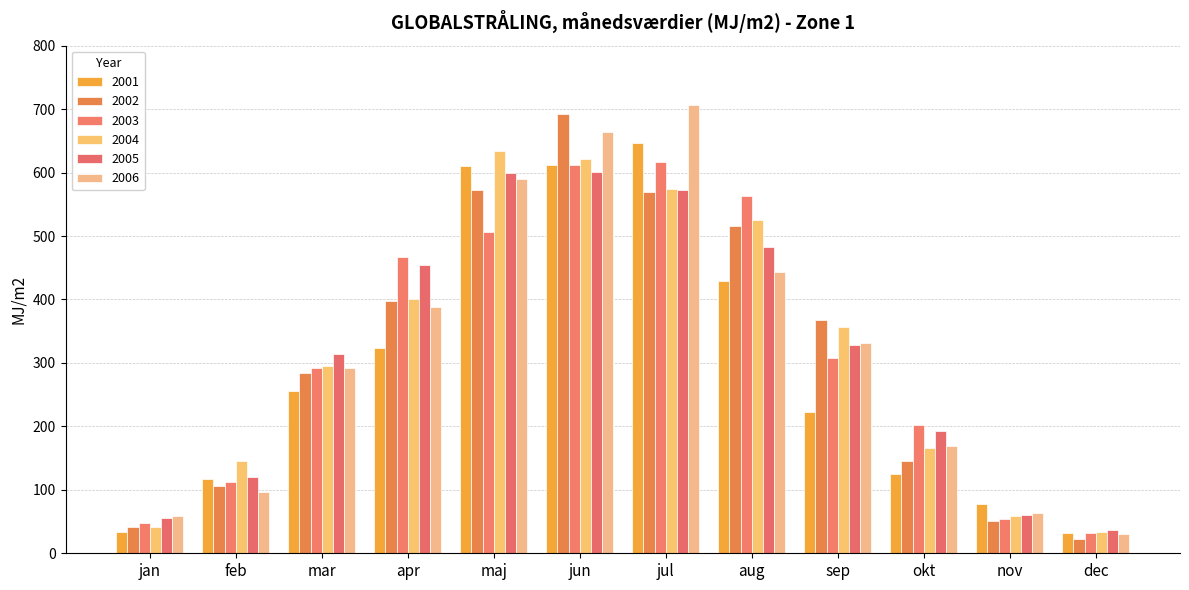

What is the difference between the 2005 values at jan and mar?

258.2